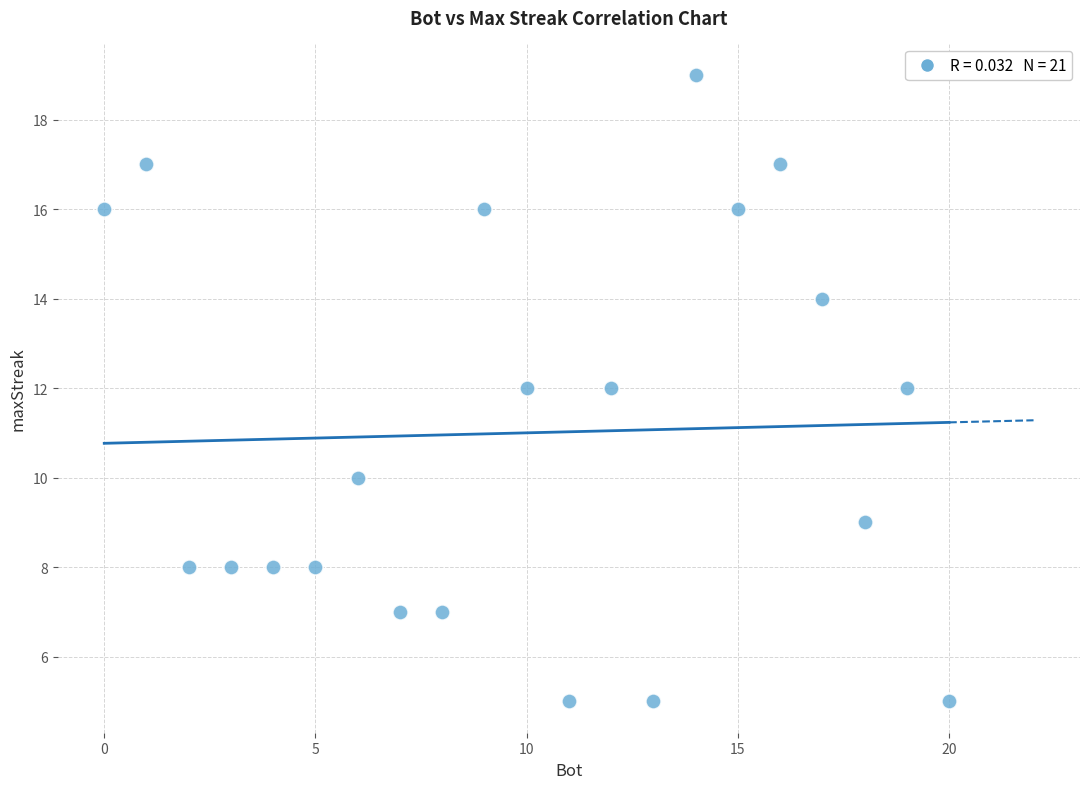

What is the range of X values (max minus min)?

20